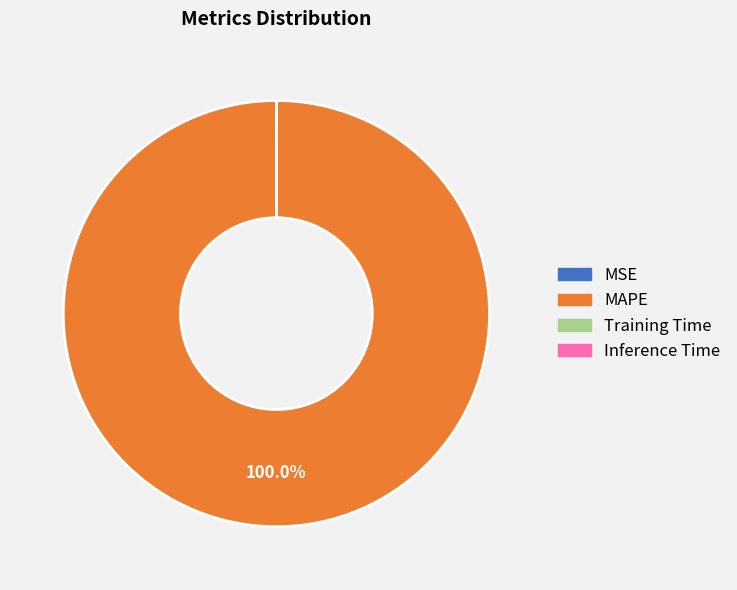

Is there a majority slice in this chart?

Yes